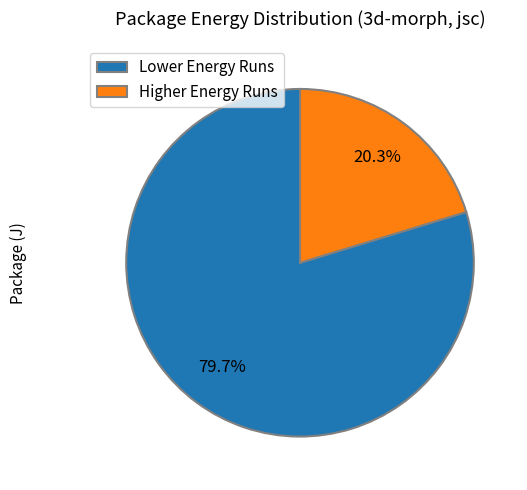

Rank the categories by value from lowest to highest.

Higher Energy Runs, Lower Energy Runs